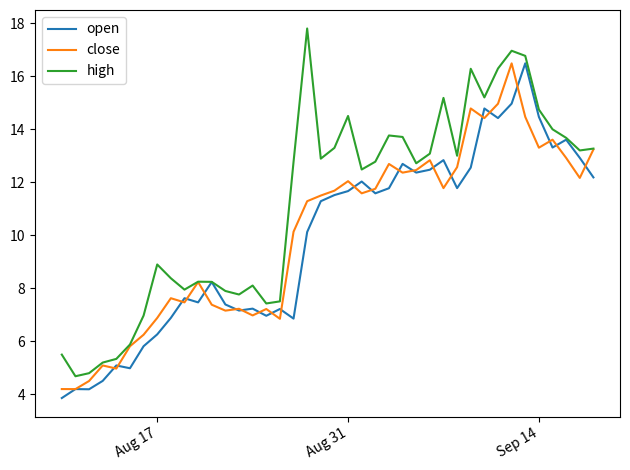

Which series has the largest total across all categories?

high